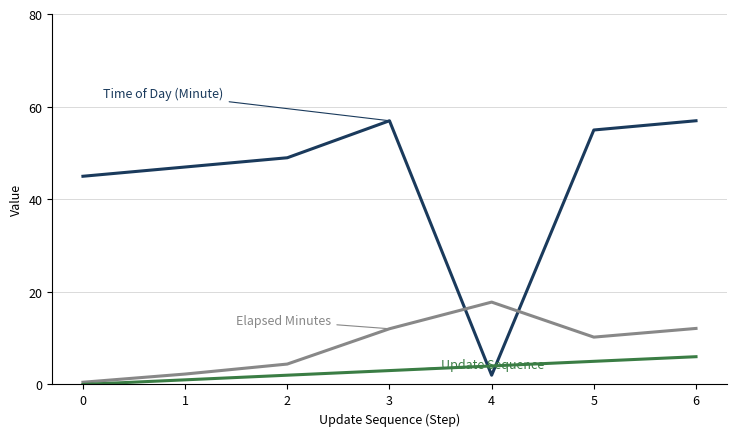

What is the total value across all series at 4?

23.8